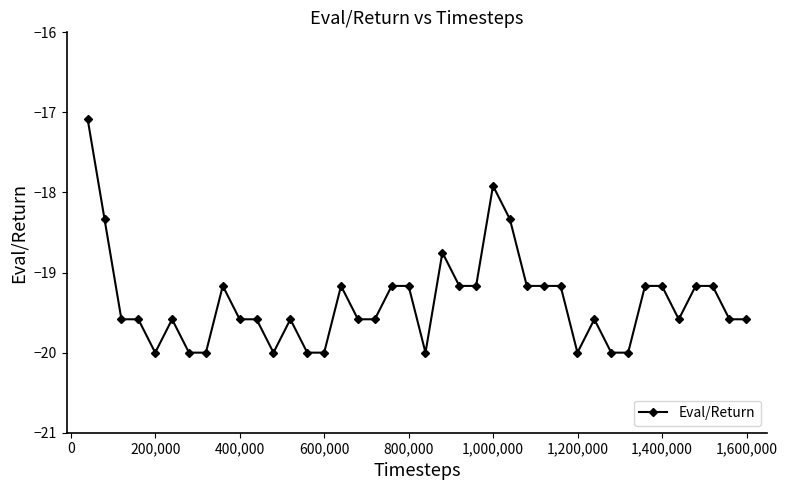

What is the smallest value displayed?

-20.0